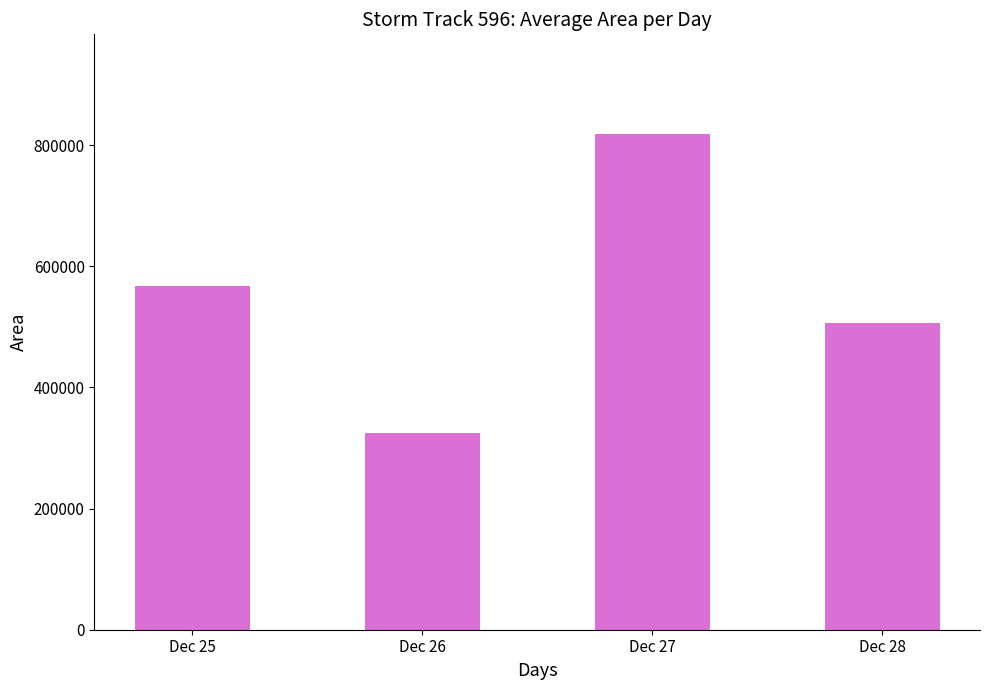

Where is the data nearest to the value 571914?

Dec 25